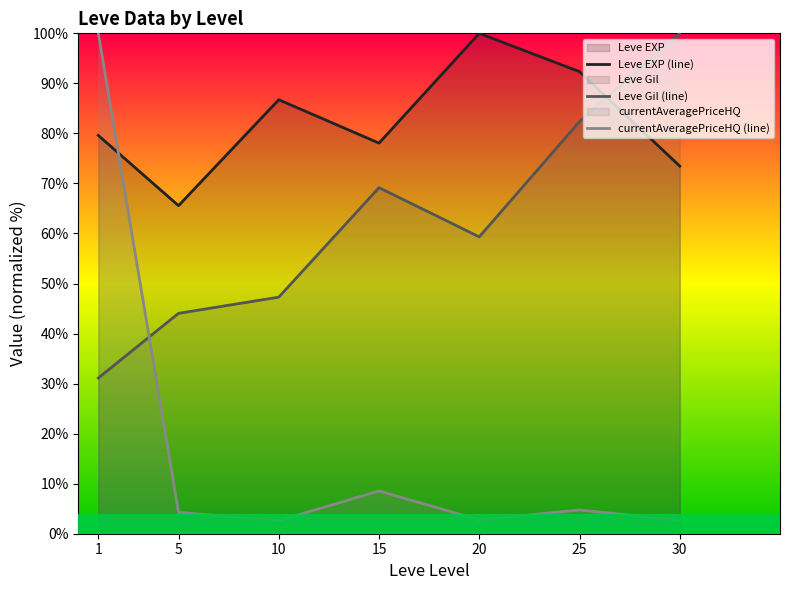

Which series ends up on top after the final intersection of Leve Gil (line) and Leve EXP (line)?

Leve Gil (line)